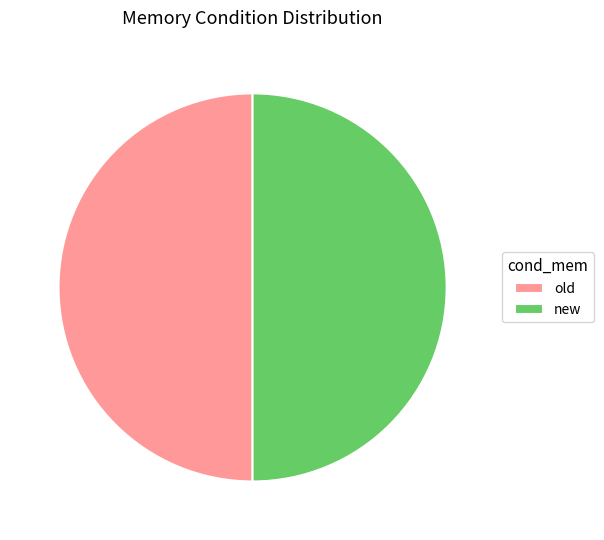

Approximately how many times larger is the value at new compared to old?

1.0